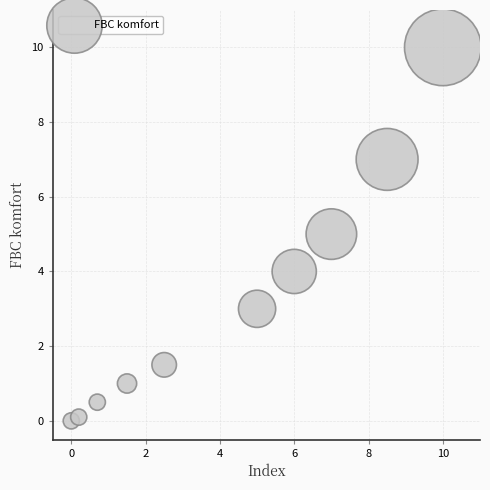

What is the average X value?

4.1